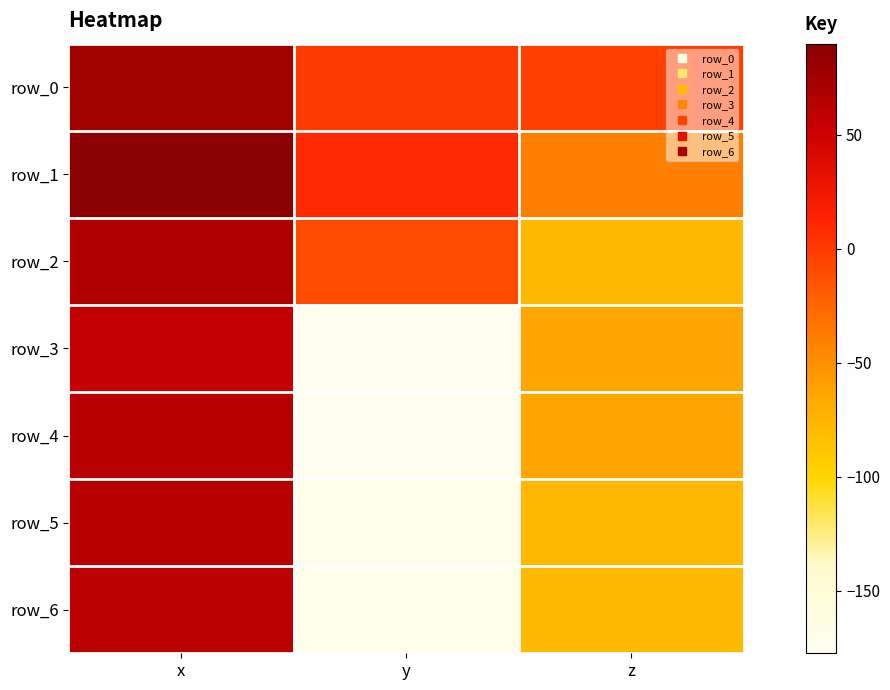

At which label does row_0 reach its peak?

x